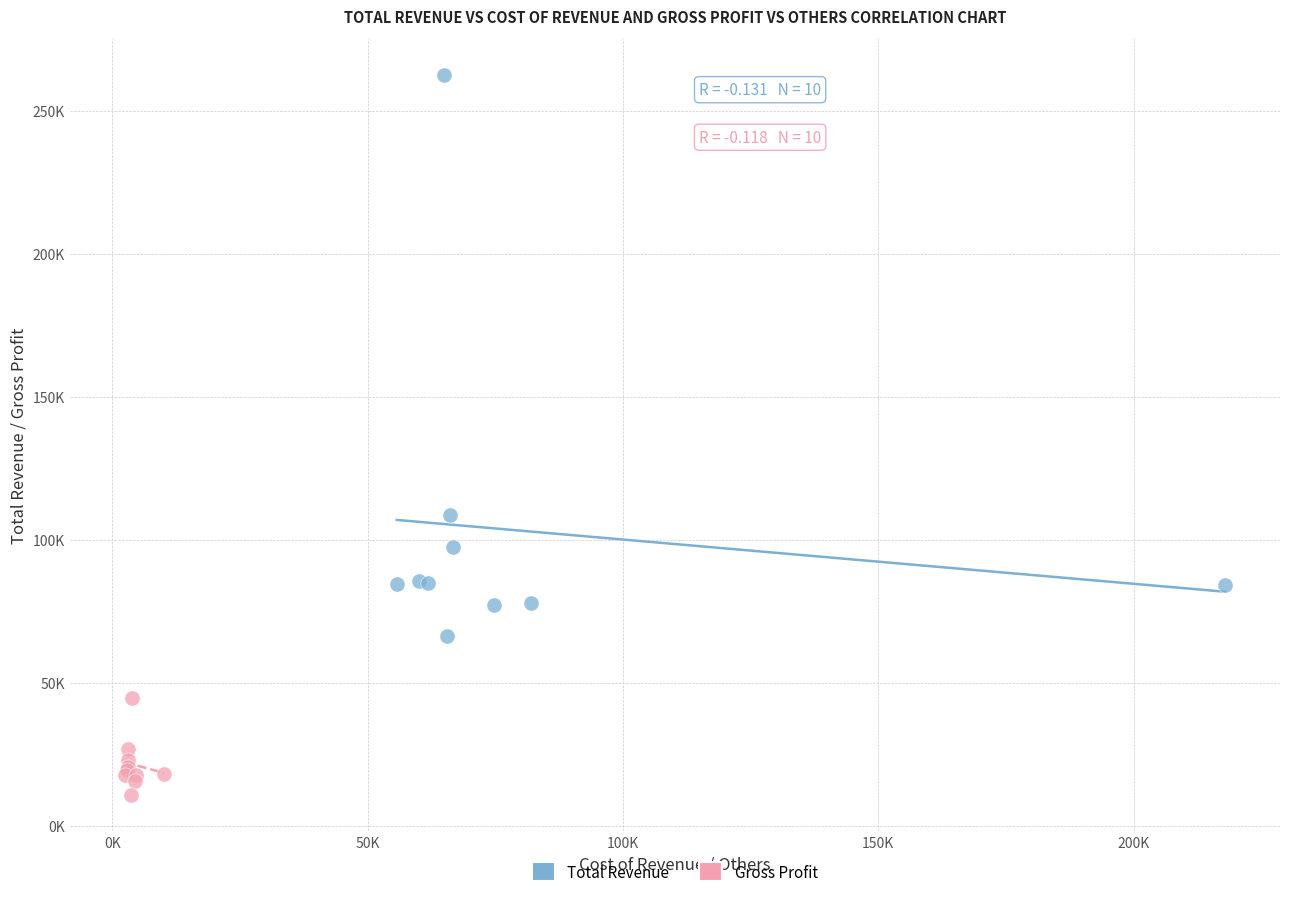

Which series contains the highest Y value?

Total Revenue